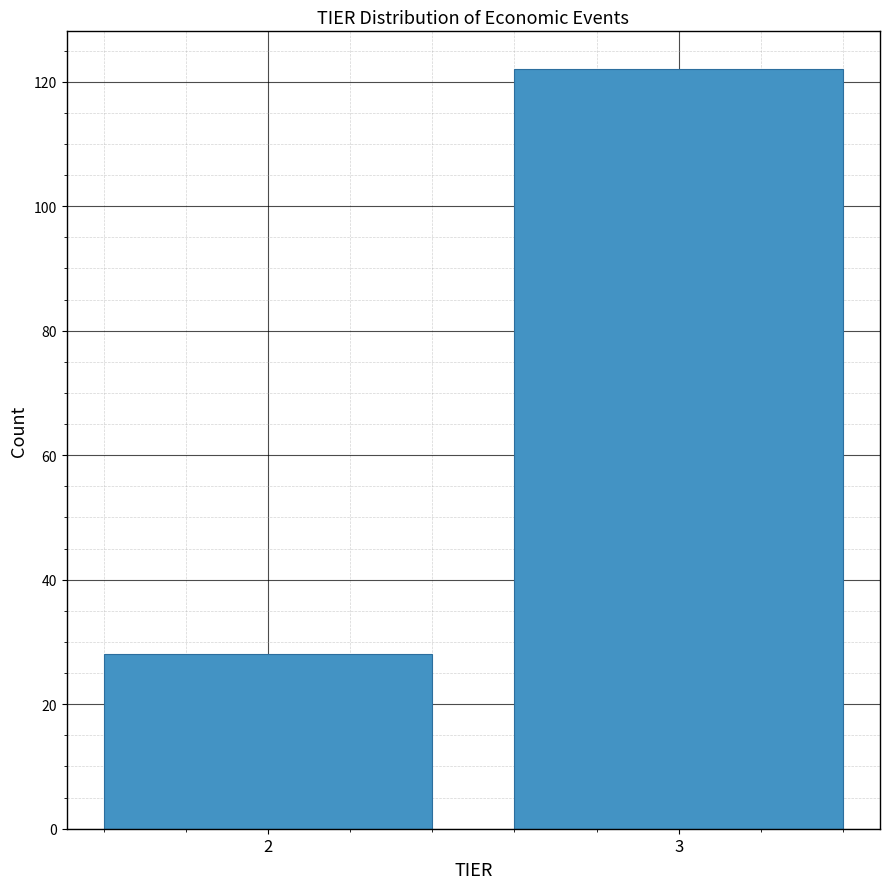

Reading right to left, what are all the values shown in this chart?

3=122	2=28